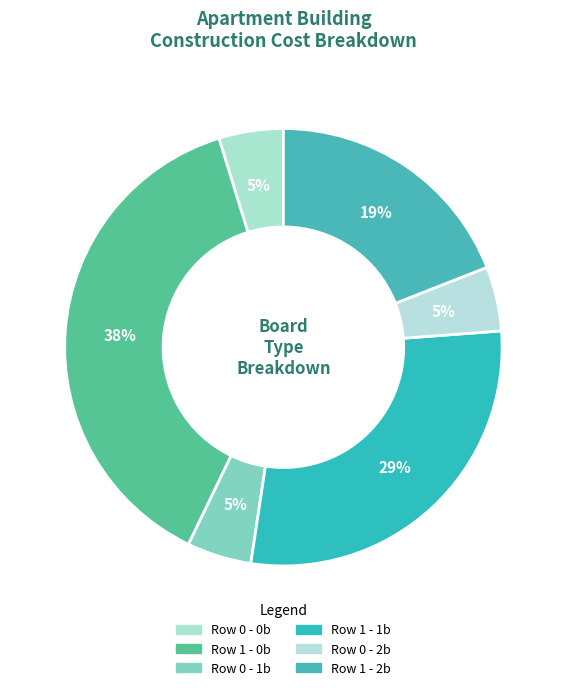

How many segments does this pie chart have?

6